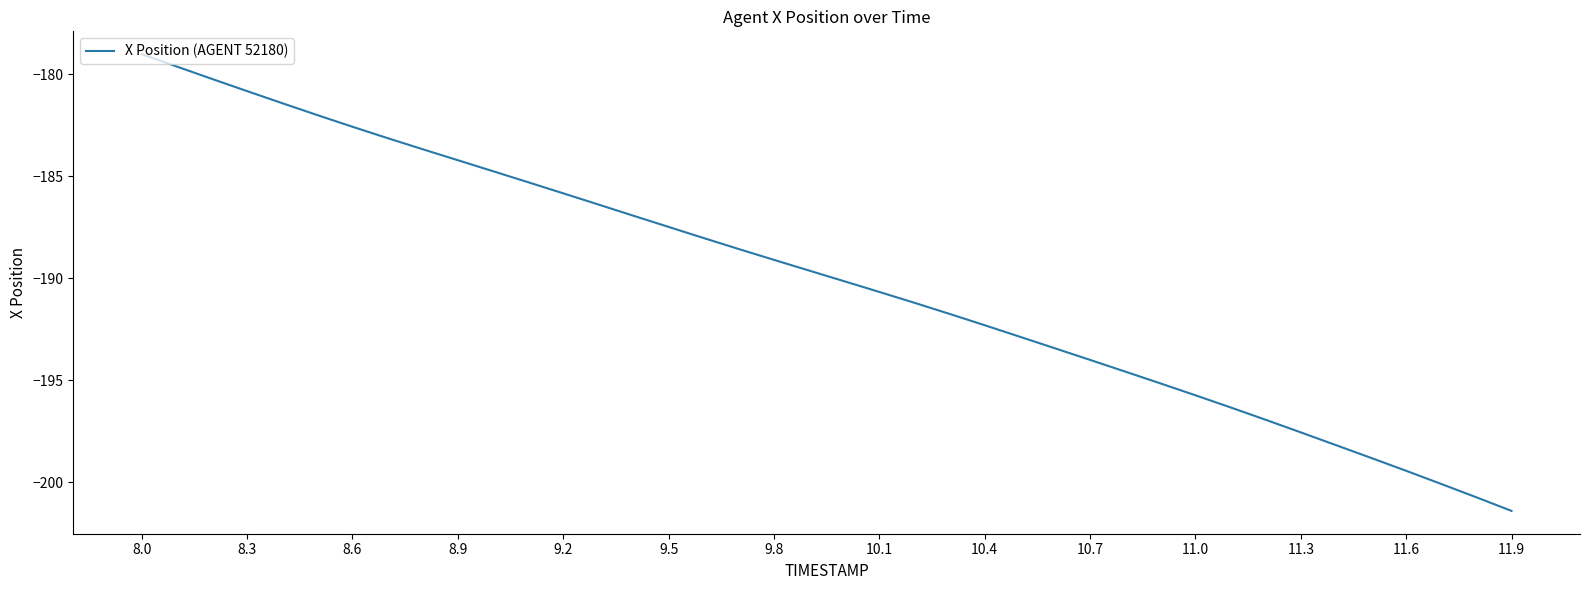

What is the minimum value shown in the chart?

-201.4